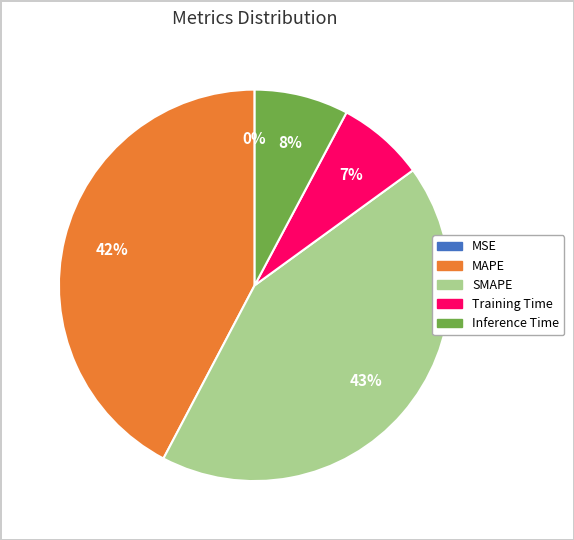

Is it true that Training Time is 20% of the pie?

False